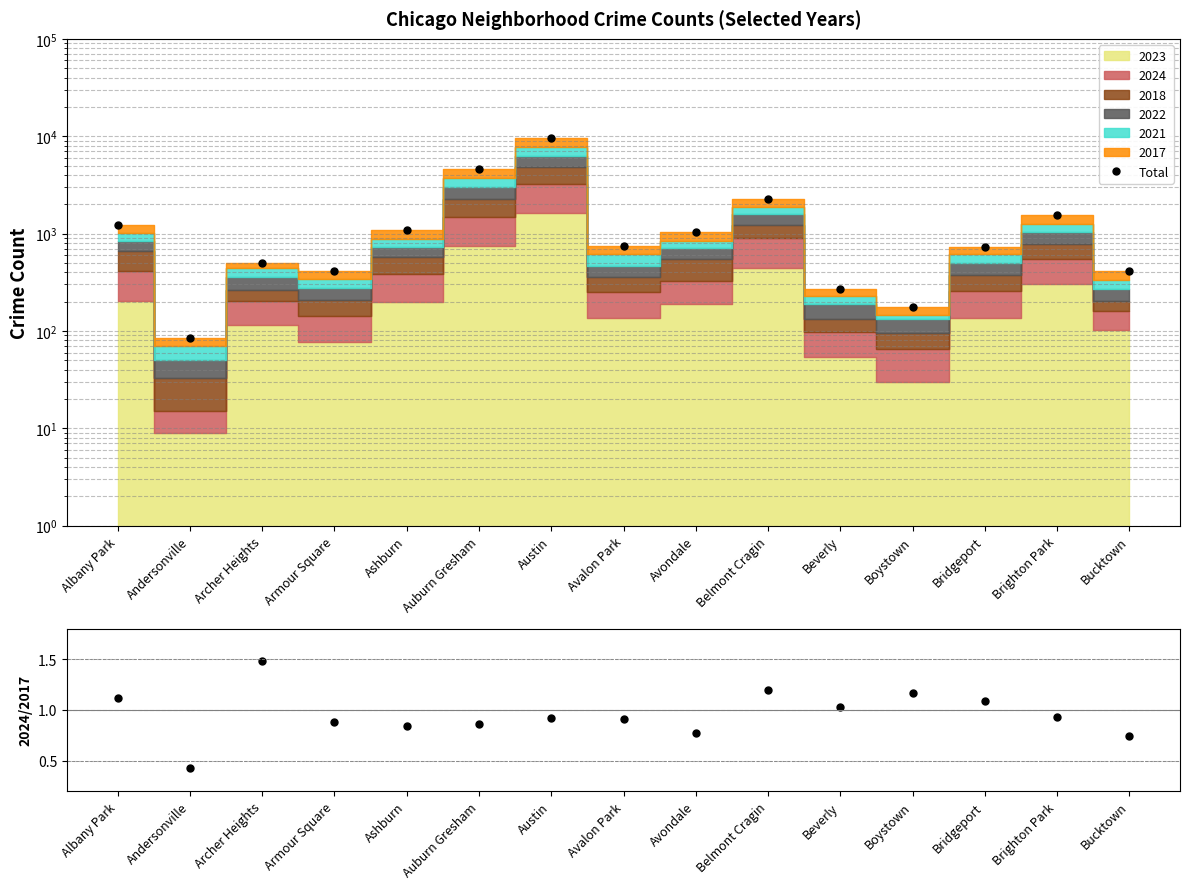

Is it true that the value at Archer Heights is 500?

True